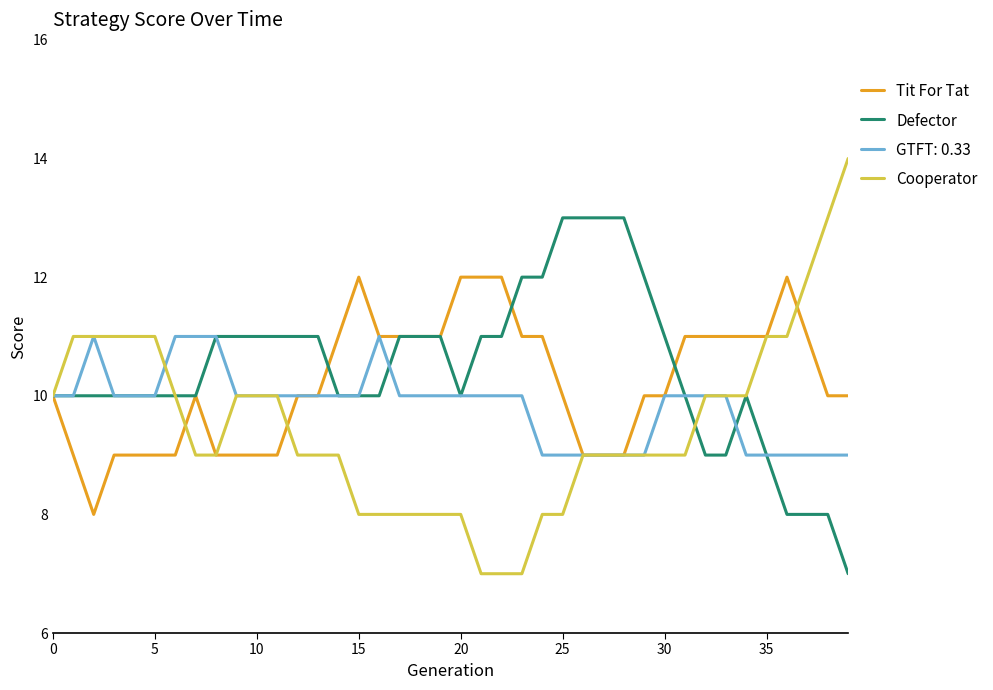

List the series in order of their peak value, lowest first.

GTFT: 0.33, Tit For Tat, Defector, Cooperator